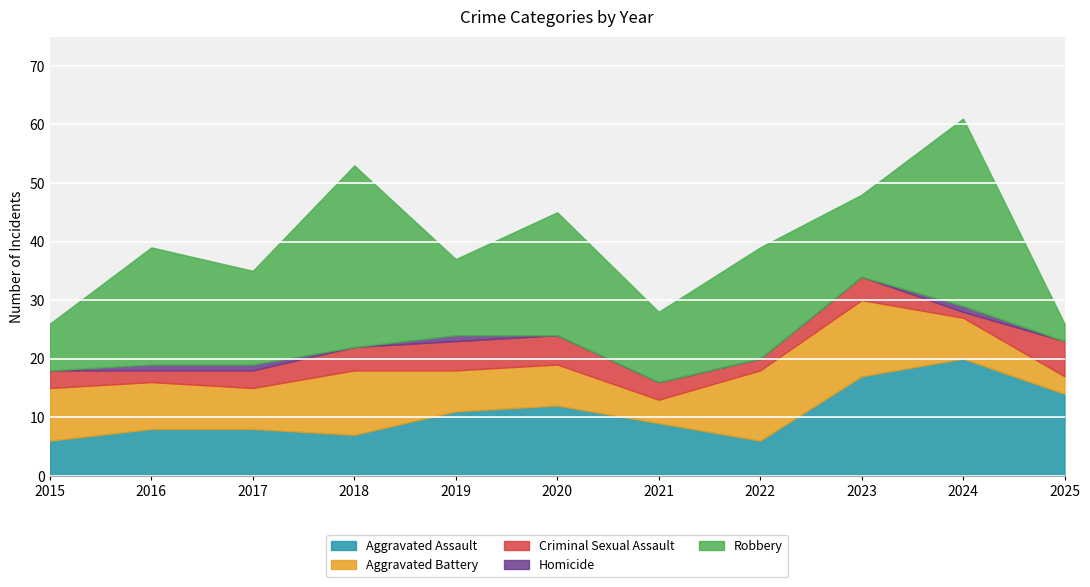

How many intersections are there between Aggravated Battery and Aggravated Assault?

4